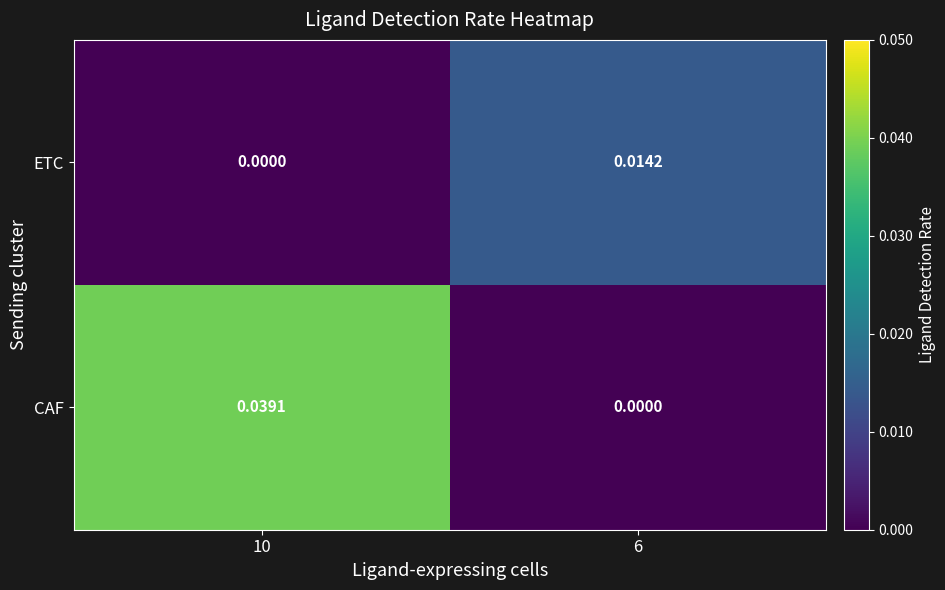

Which series has the widest spread of values?

CAF